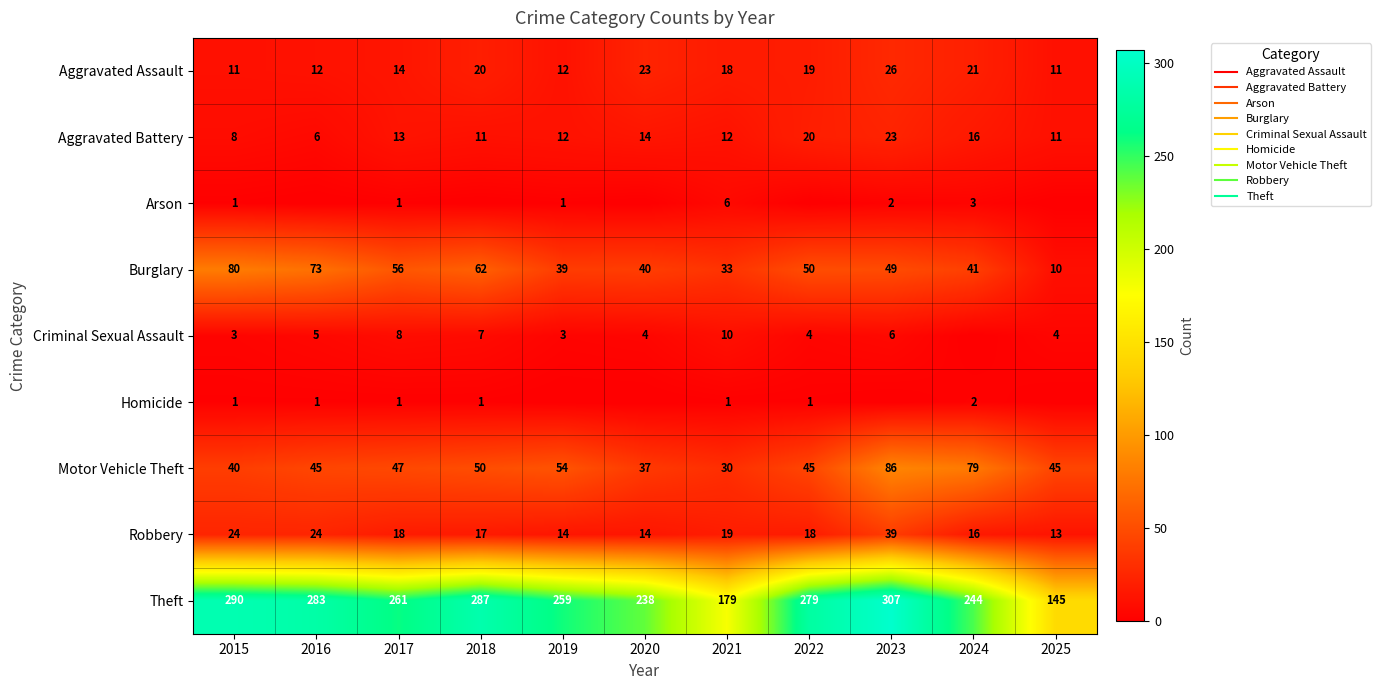

Which series has the largest range (max minus min)?

Theft